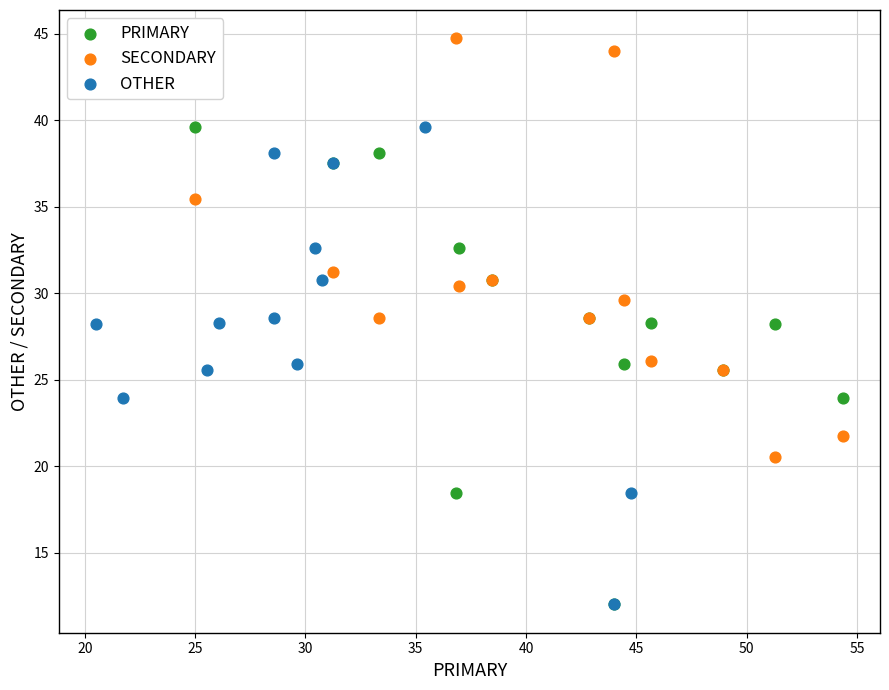

Which series contains the highest Y value?

SECONDARY